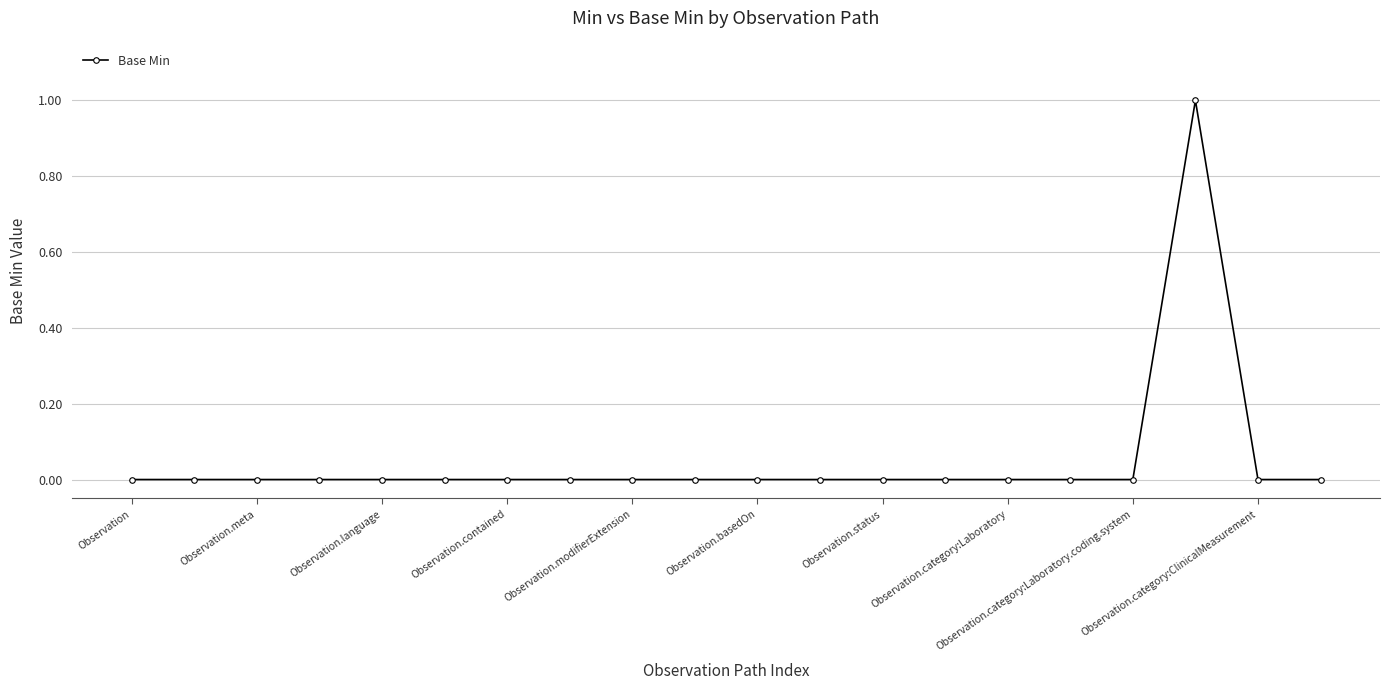

True or false: there are more than 0 points higher than both neighbors.

True